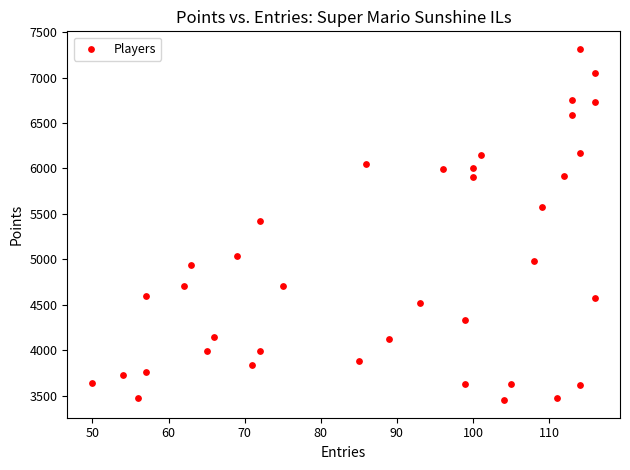

What is the range of X values (max minus min)?

66